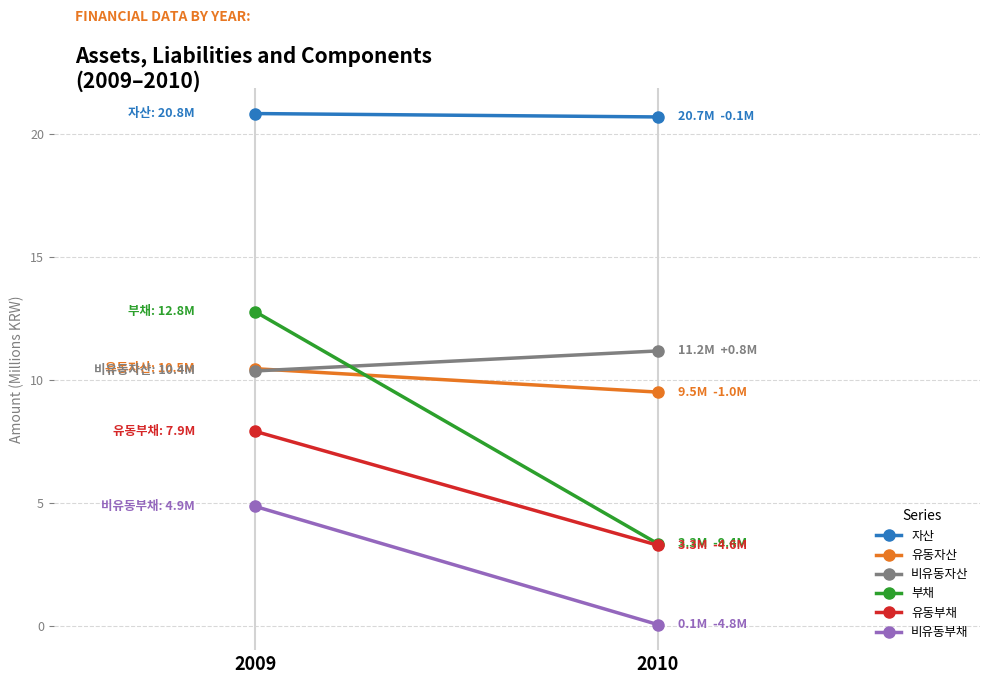

Reading right to left, extract all data points from this chart.

자산: 20.7	20.8
유동자산: 9.5	10.5
비유동자산: 11.2	10.4
부채: 3.3	12.8
유동부채: 3.3	7.9
비유동부채: 0.1	4.9